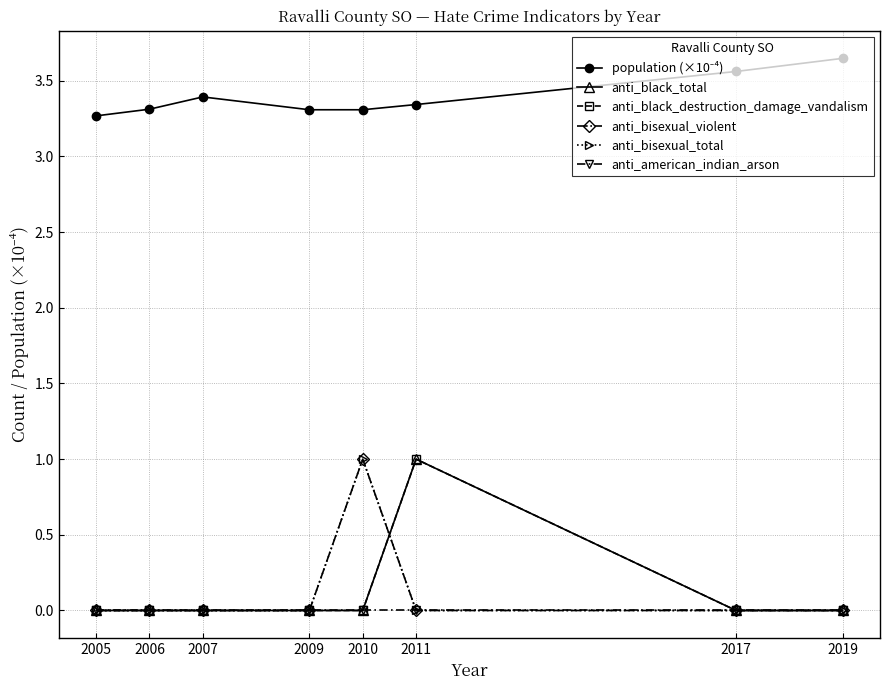

Does the chart have visible grid lines?

Yes